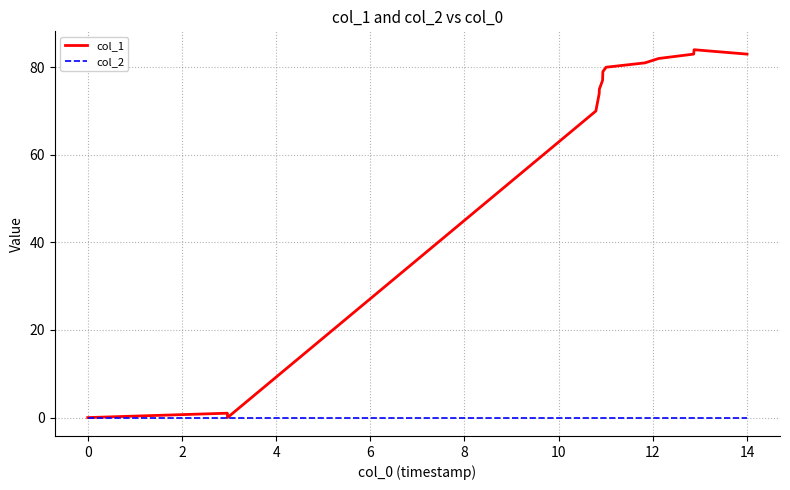

Which series has the widest spread of values?

col_1